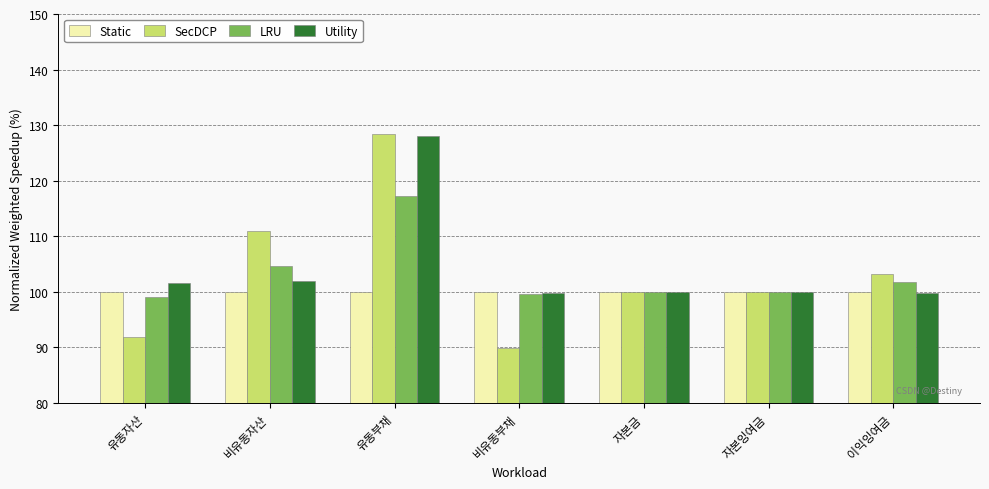

What are all the series names shown in the legend?

Static, SecDCP, LRU, Utility